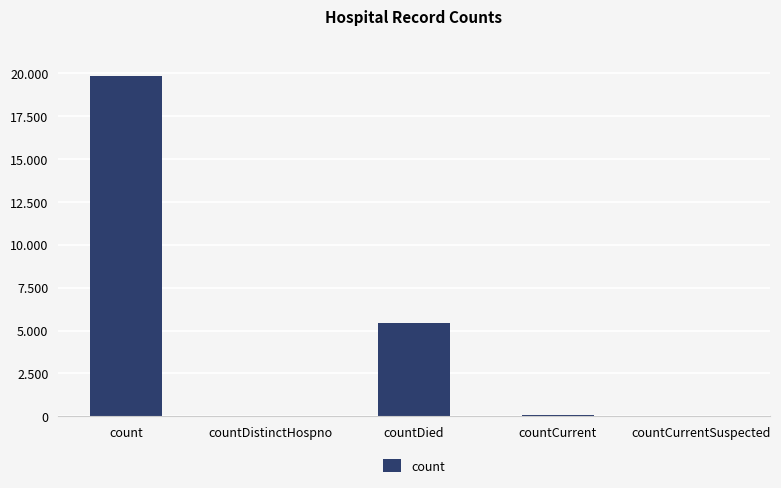

True or false: the data shows -8226 at countCurrentSuspected.

False